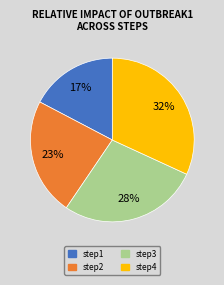

Between step2 and step4, which is larger?

step4